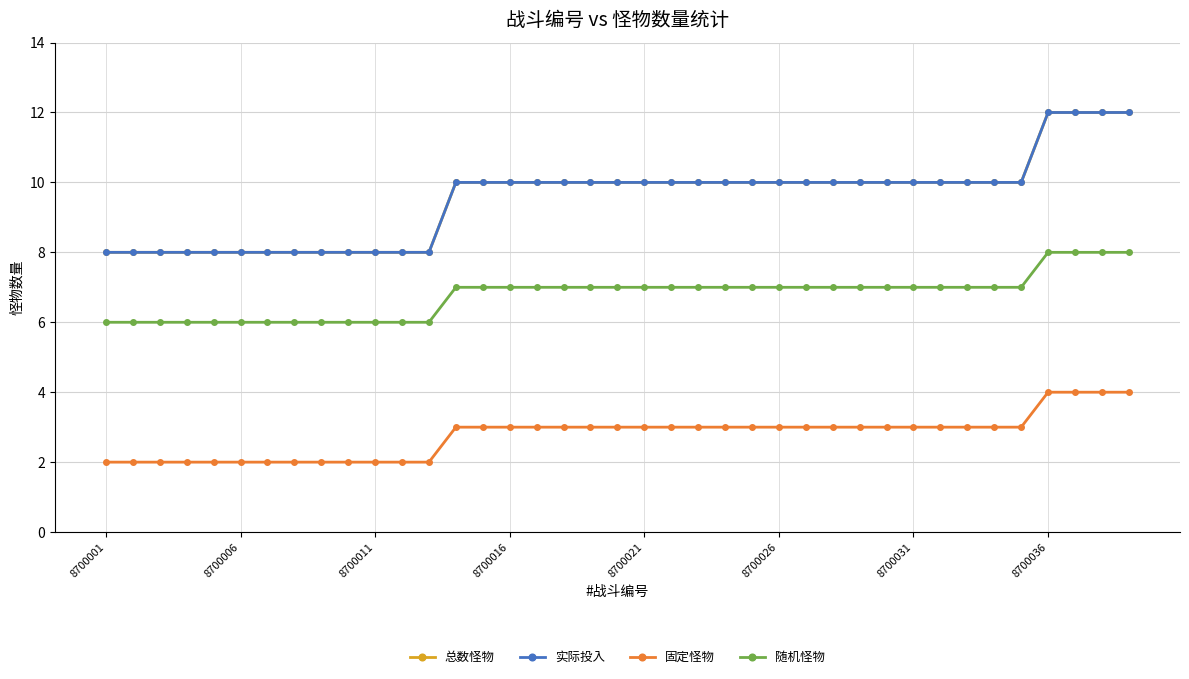

What is the difference between the maximum and minimum values in the 总数怪物 series?

4